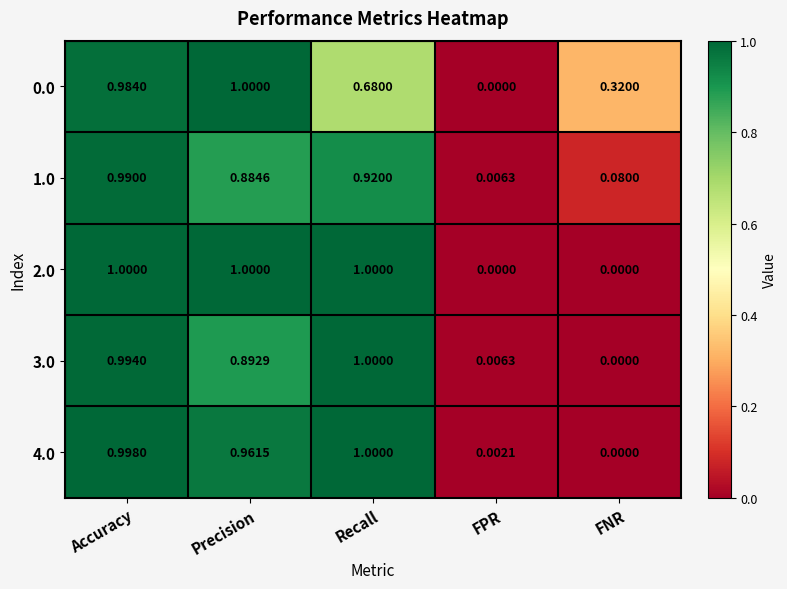

At which label does 3.0 reach its peak?

Recall